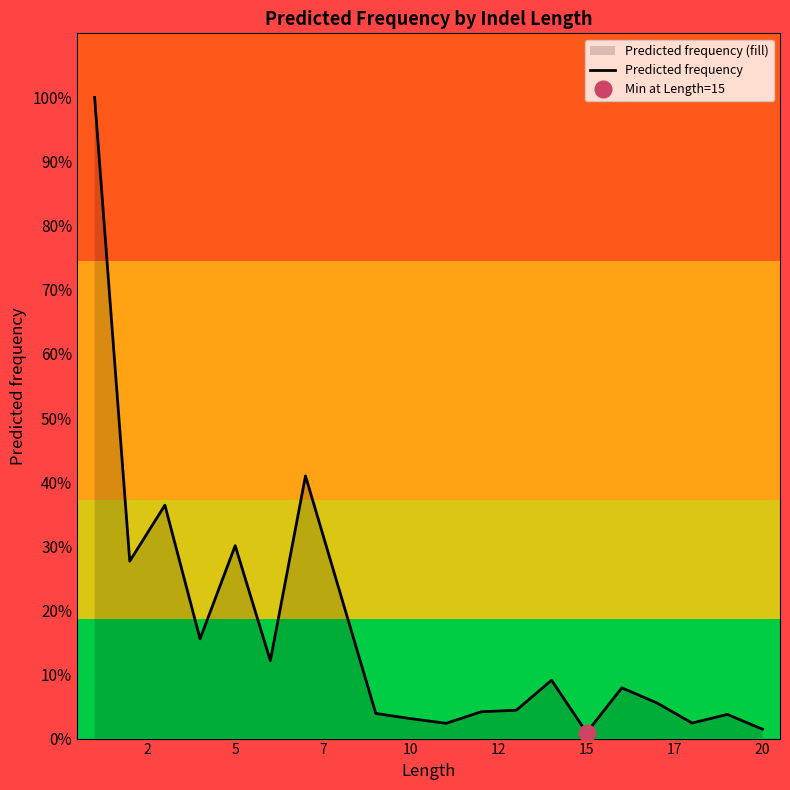

Is it true that the value at 5 is 17.0?

False